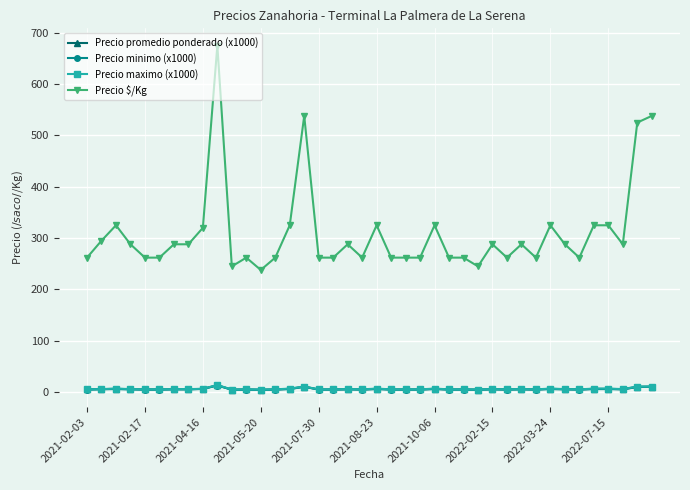

What is the value of the Precio $/Kg point at the 11th from the left?

245.0